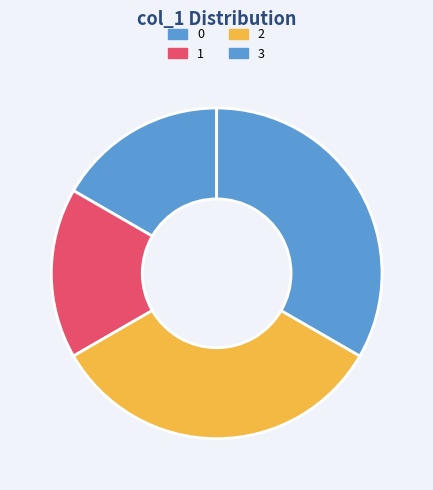

To the nearest percent, what portion does 2 represent?

33%